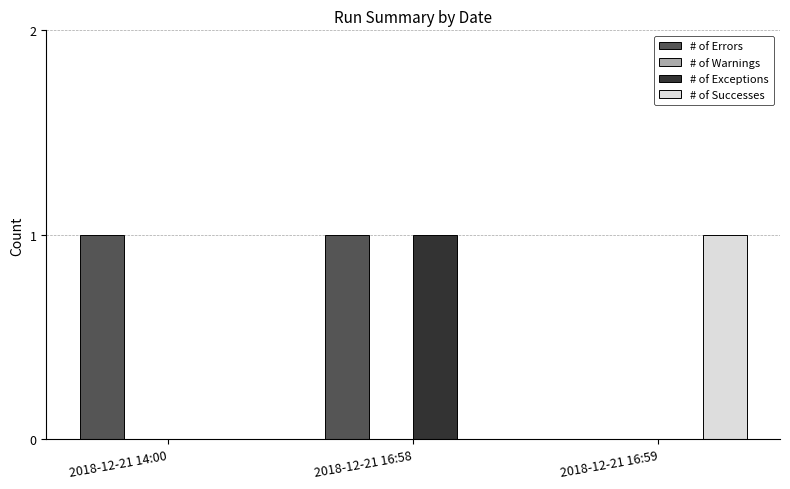

The # of Exceptions series shows 2 at 2018-12-21 16:58. True or false?

False